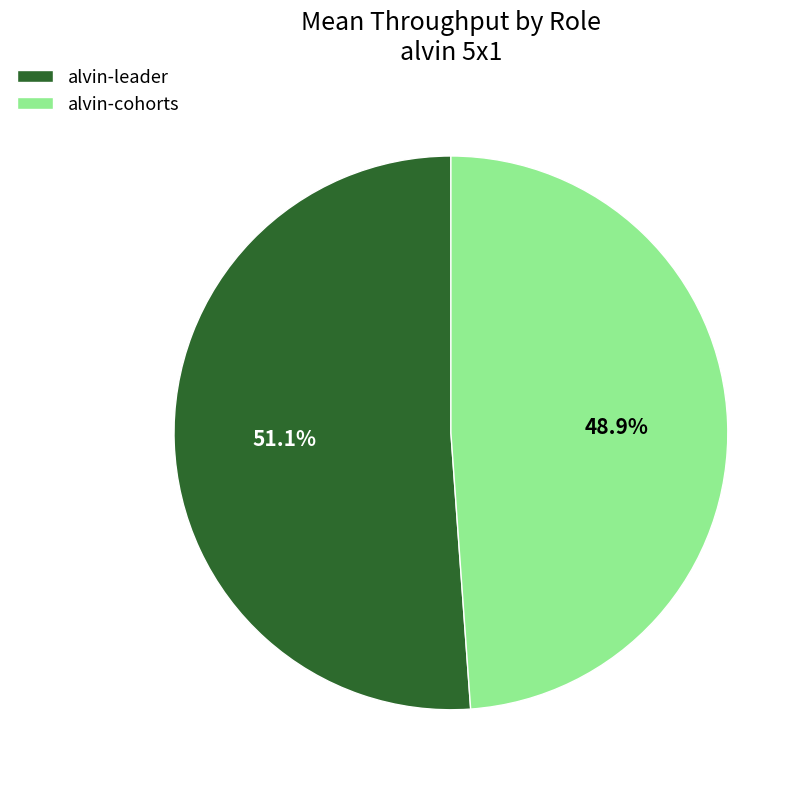

What is the smallest slice in the pie chart?

alvin-cohorts